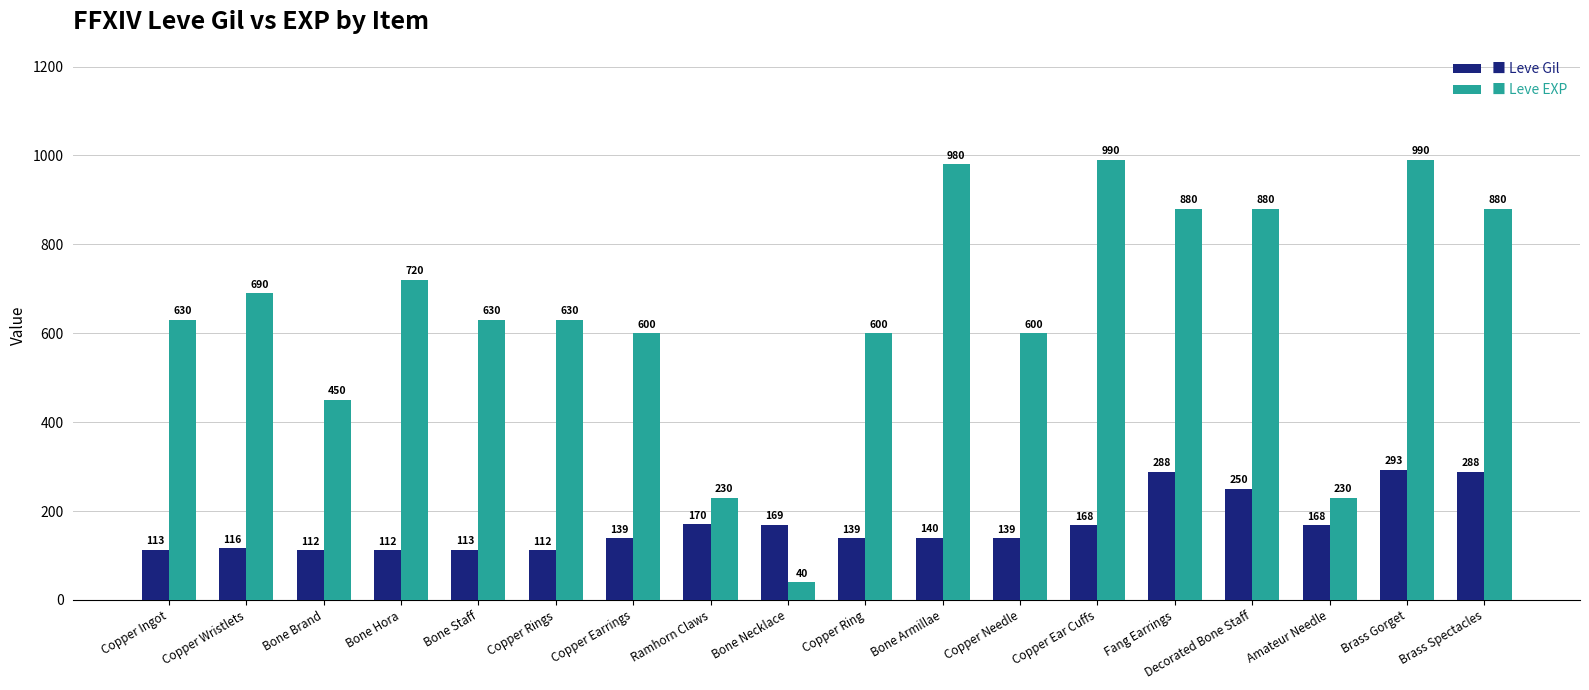

At which category is the sum across all series the highest?

Brass Gorget